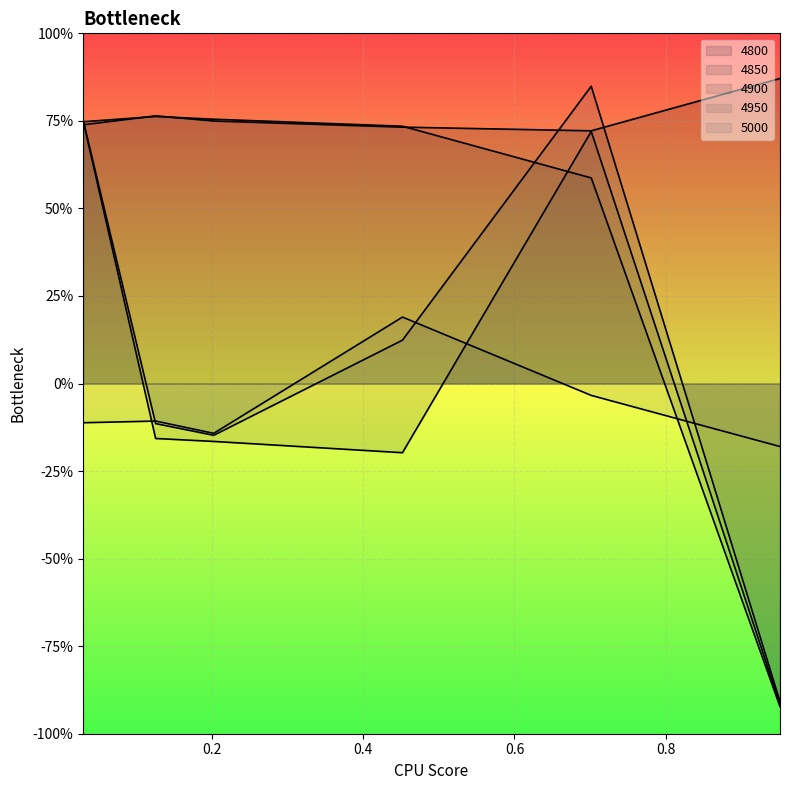

True or false: 4950 has a value of -0.1 at 0.2027397260273973.

True